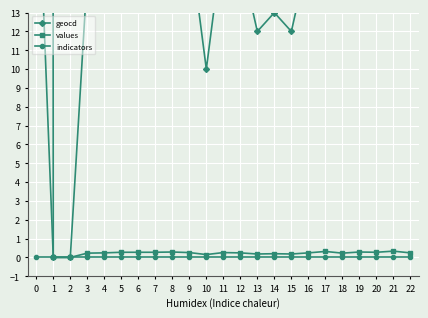

What is the difference between the values values at 3 and 8?

0.1